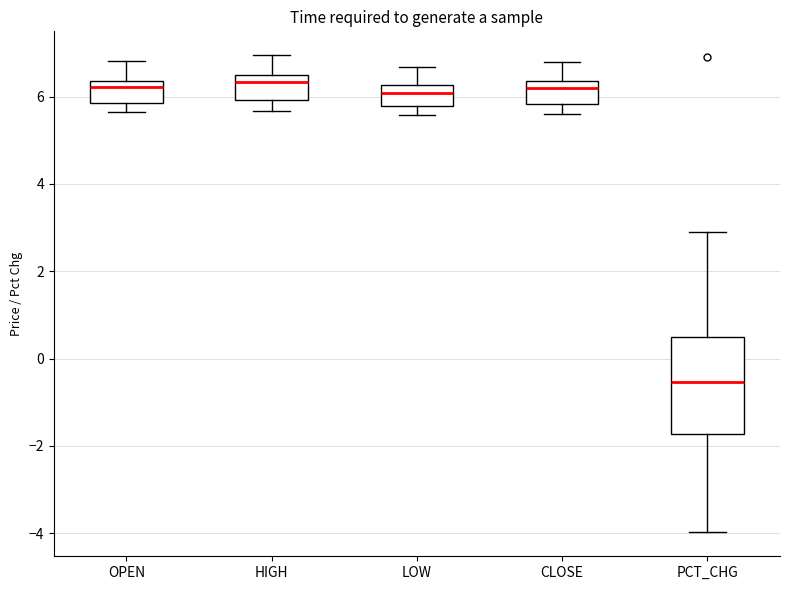

Where is the upper edge of the box for OPEN on the y-axis? The values are not printed on the chart, so give them approximately, as read against the axis.

6.4